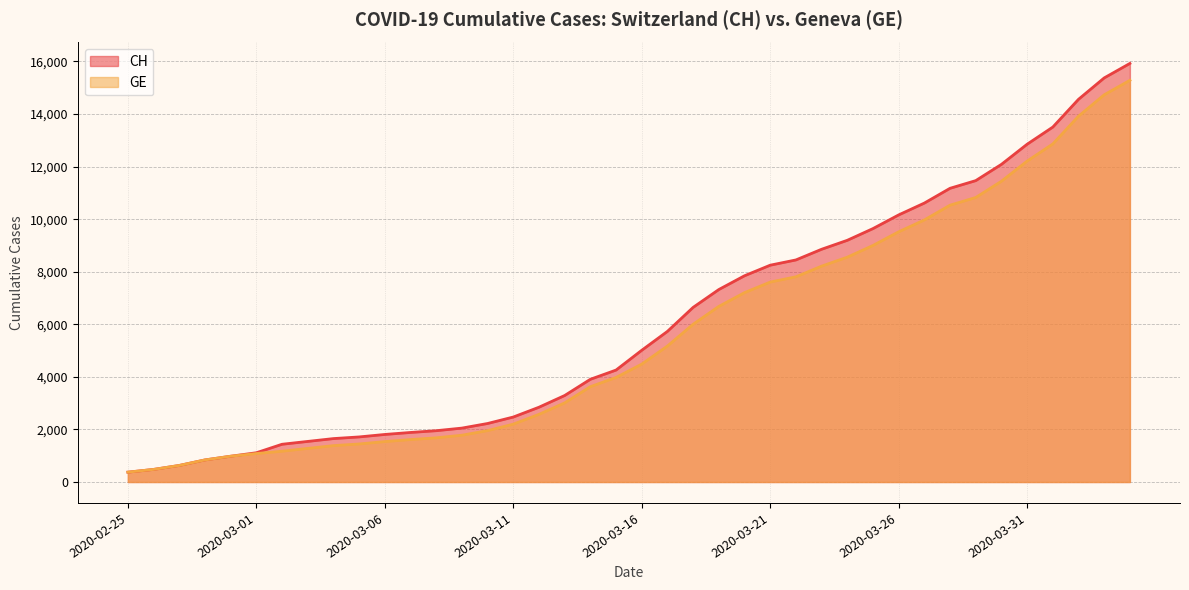

What is the label of the 11th point from the left?

2020-03-06